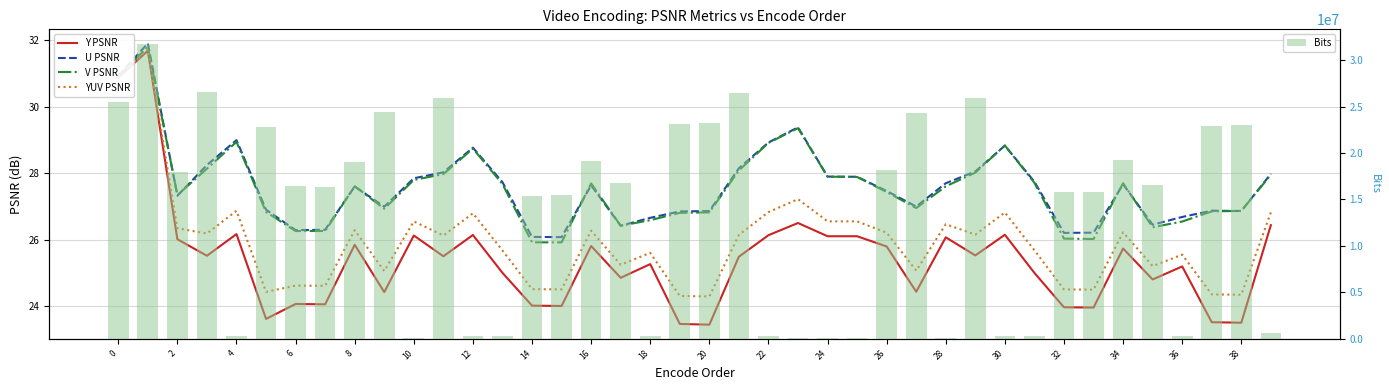

What is the difference between the Y PSNR values at 0 and 31?

5.9